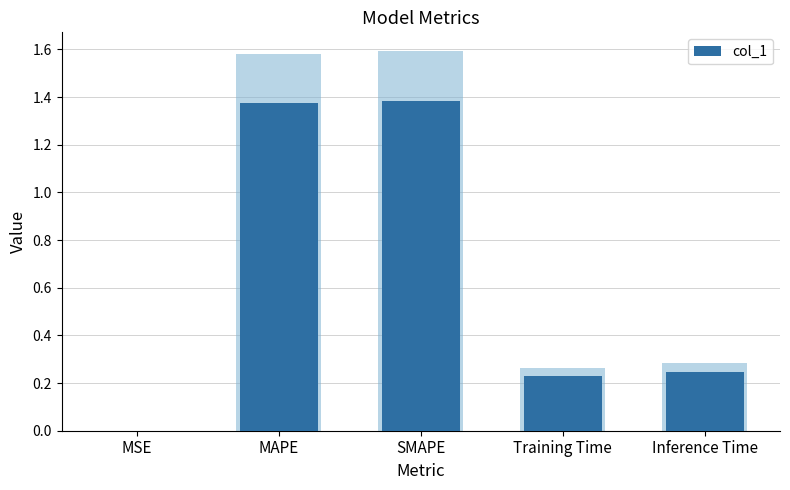

What is the label of the 4th bar from the left?

Training Time